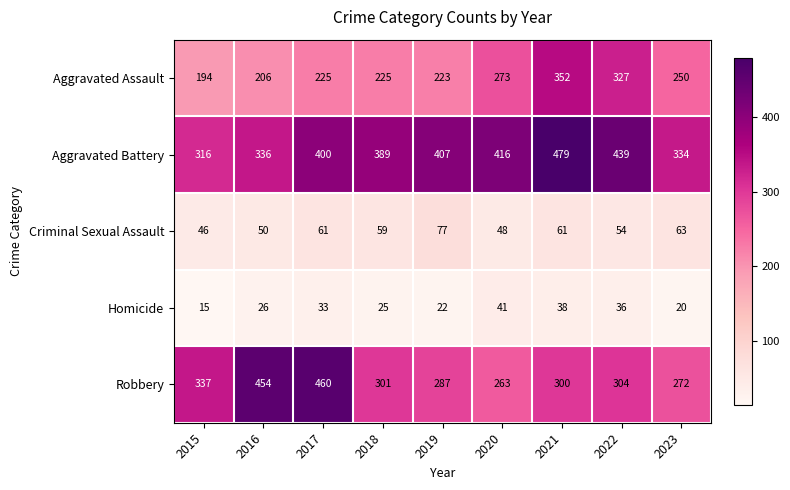

The value of Criminal Sexual Assault at 2018 is 59. True or false?

True